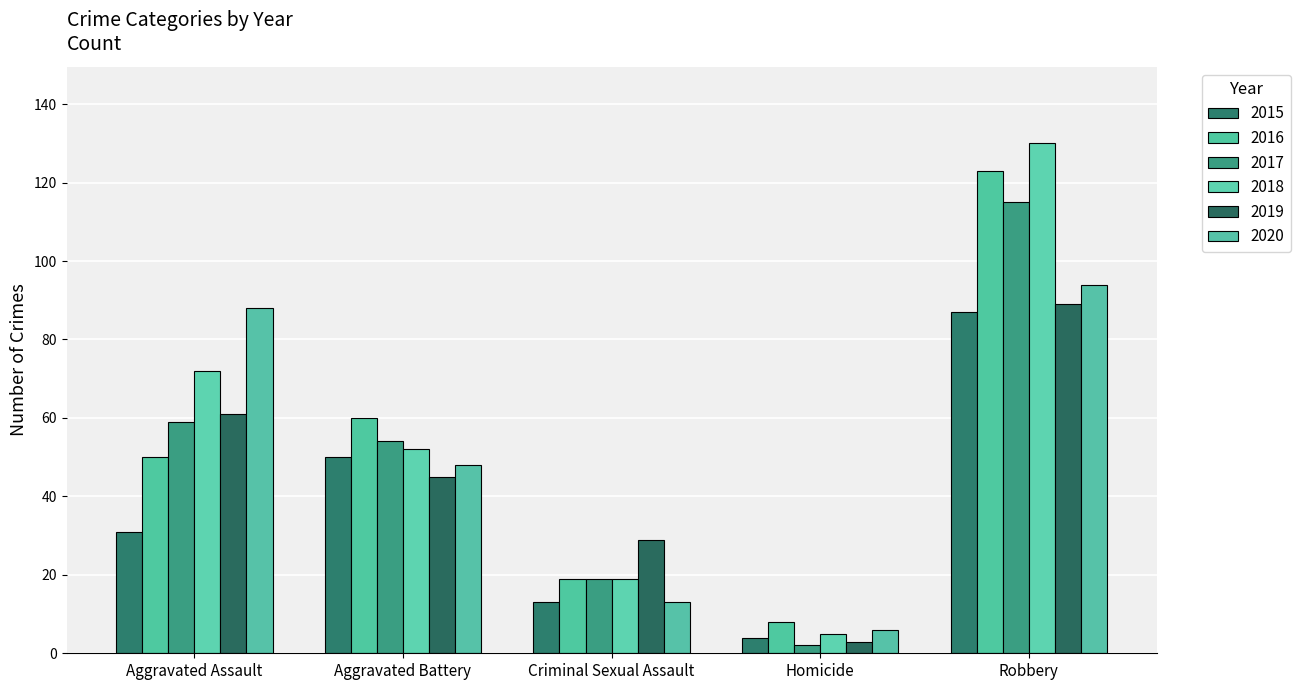

How many 2019 values are between 29 and 61?

3